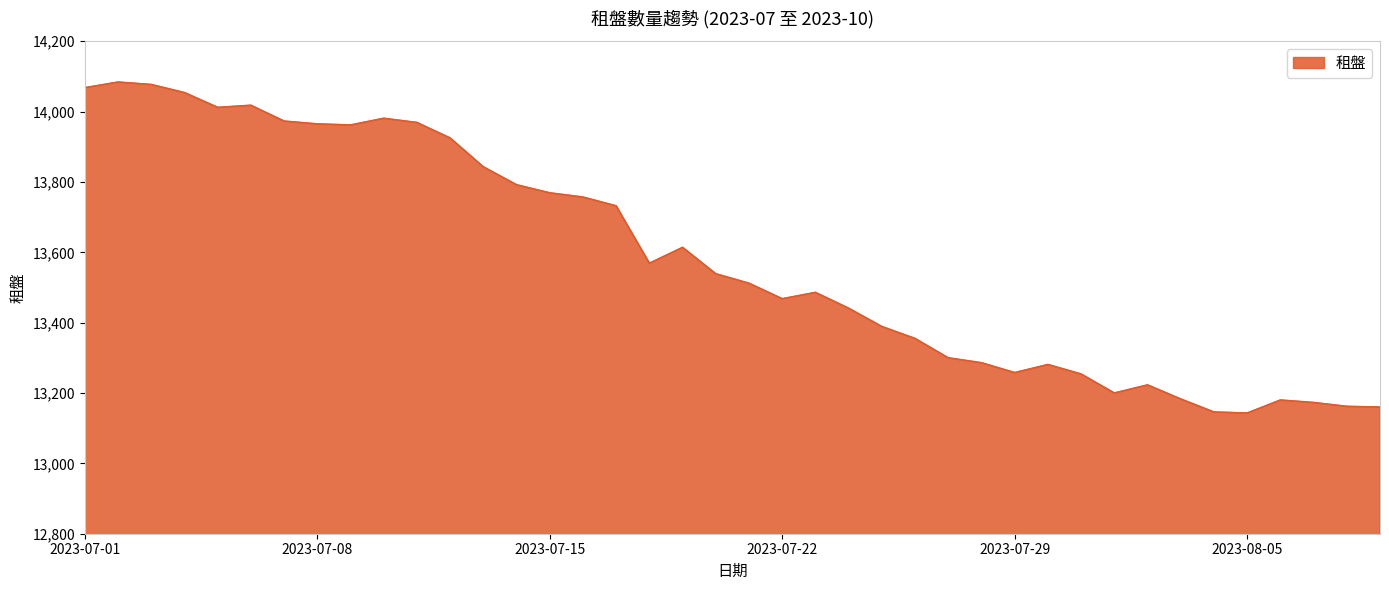

What is the difference between the maximum and minimum values?

941